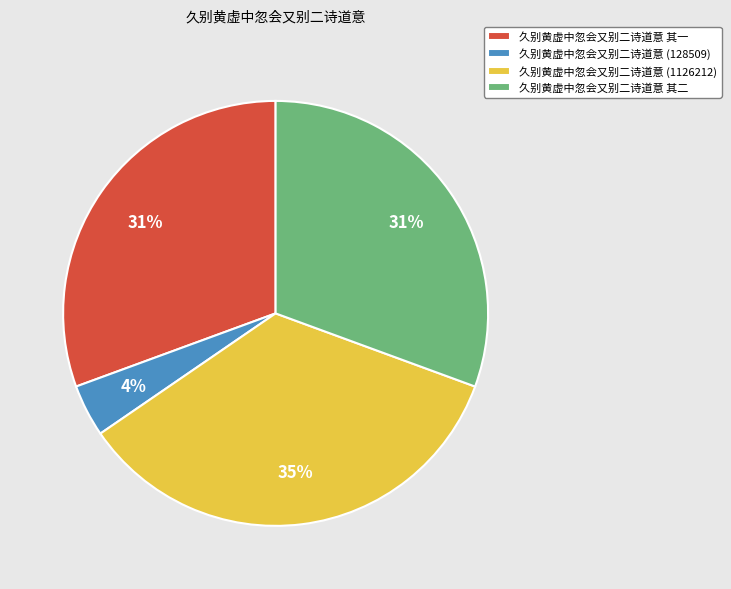

Which slice is the smallest?

久别黄虚中忽会又别二诗道意 (128509)